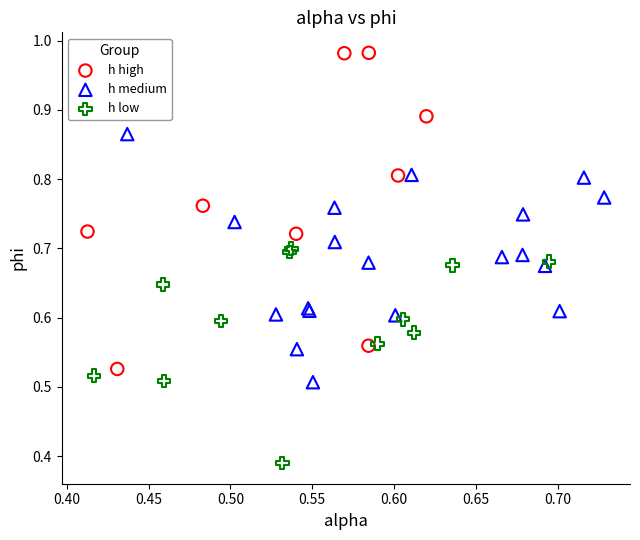

Which series contains the lowest Y value?

h low